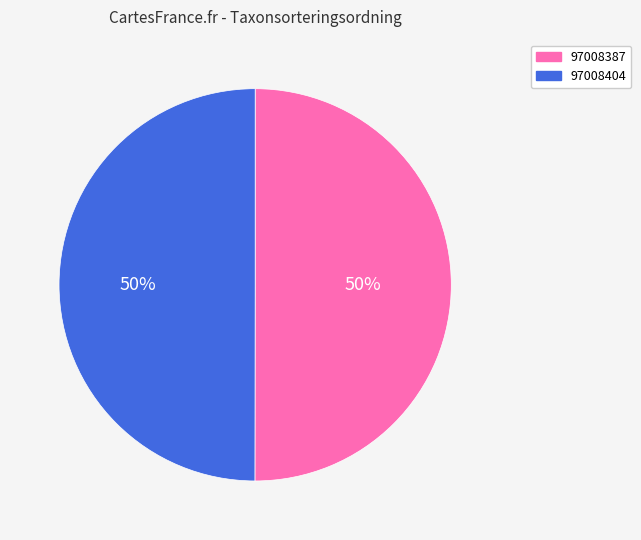

What percentage is the 97008387 slice, to the nearest percent?

50%